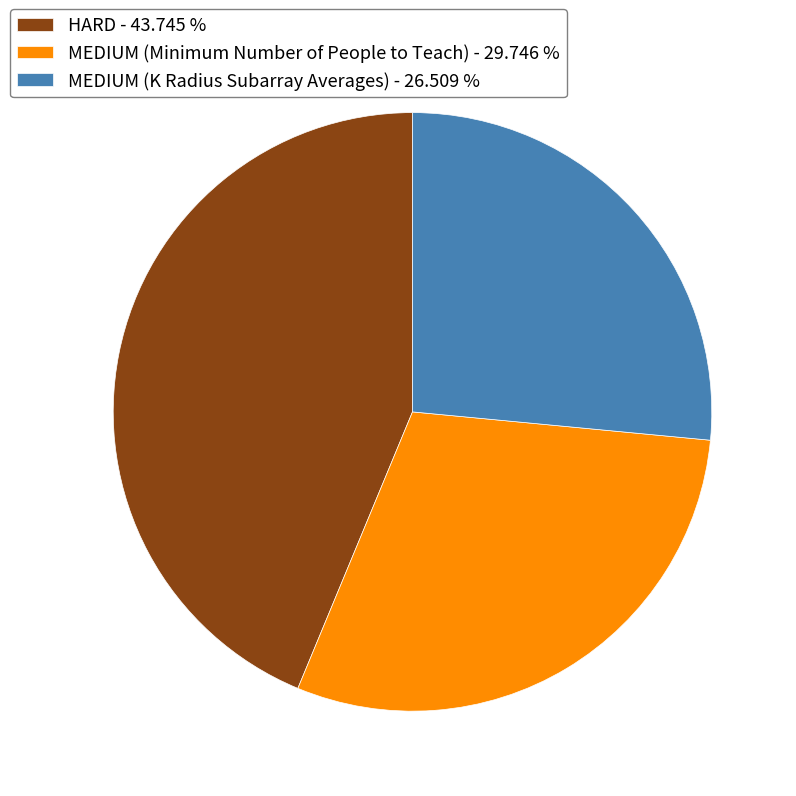

Count the number of slices in the pie.

3